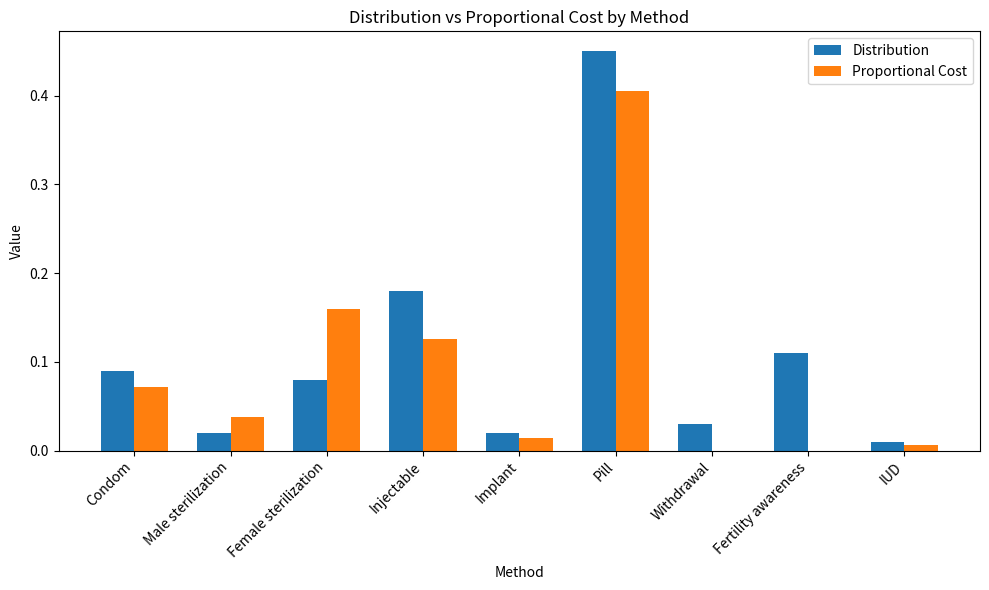

Is the value of Distribution at Injectable greater than the value of Proportional Cost at Withdrawal?

Yes